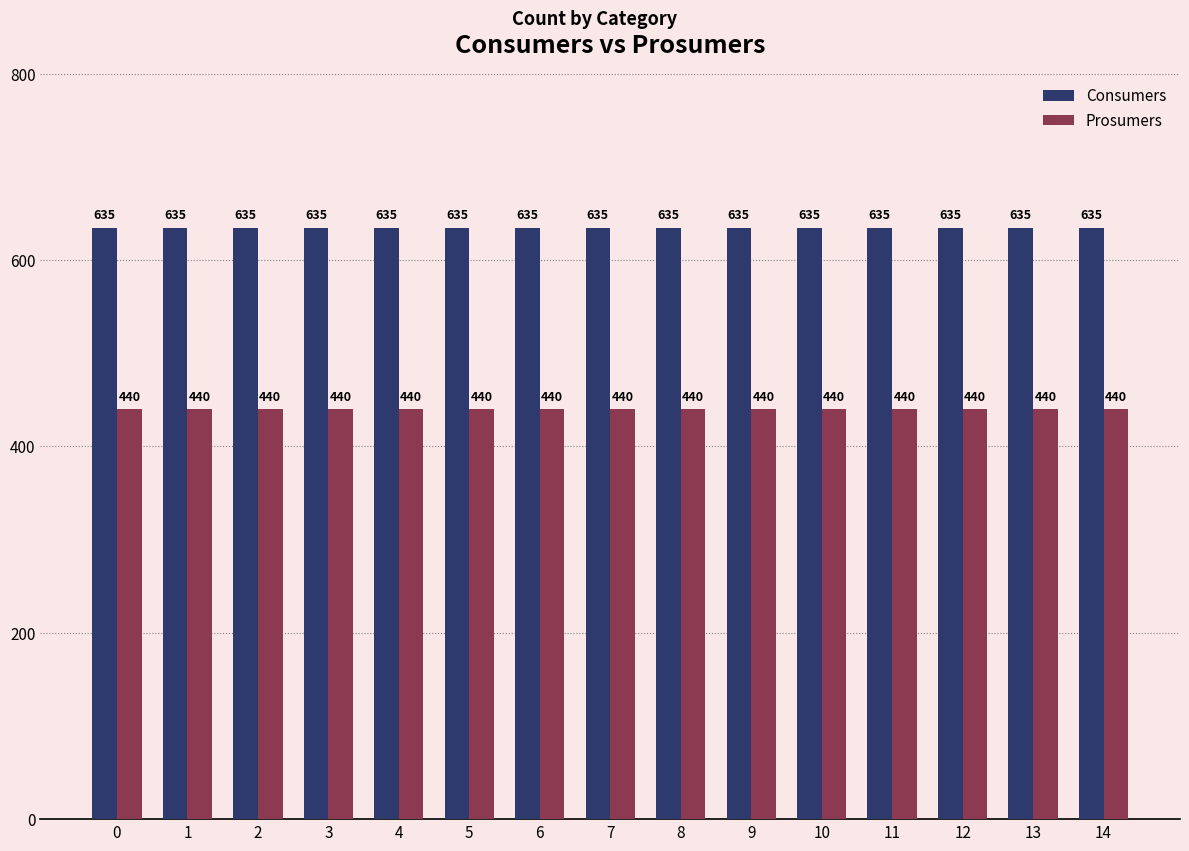

Rank the series by their average value, from lowest to highest.

Prosumers, Consumers